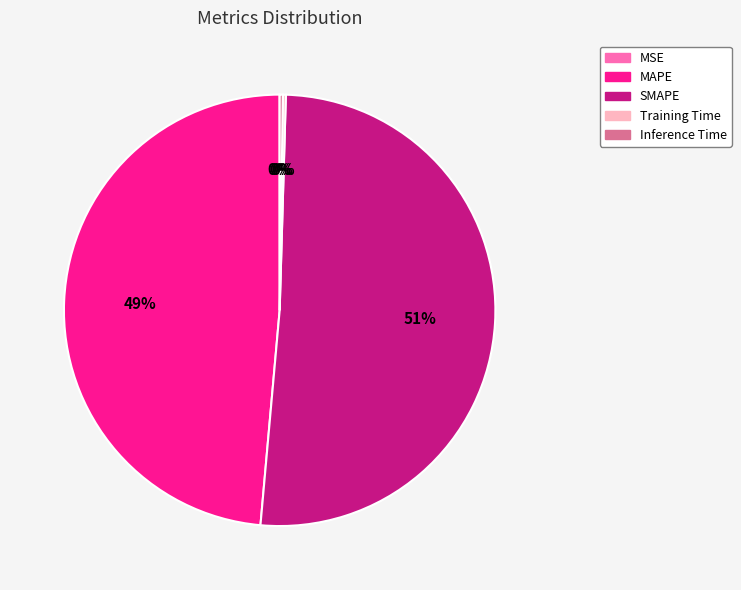

To the nearest percent, what percentage of the pie is SMAPE?

51%